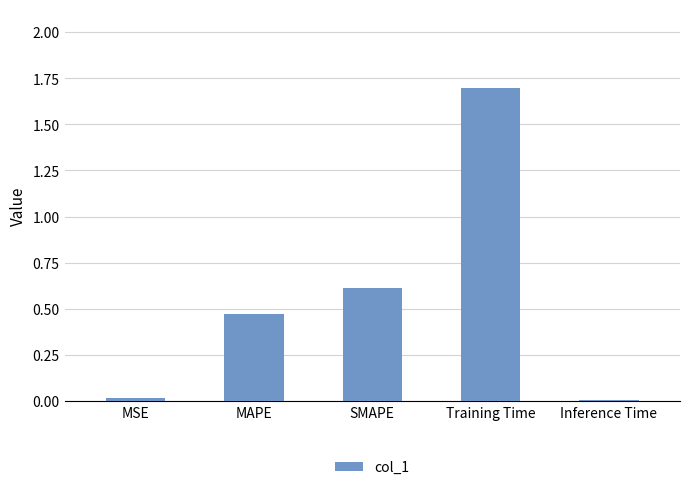

What is the average value?

0.6